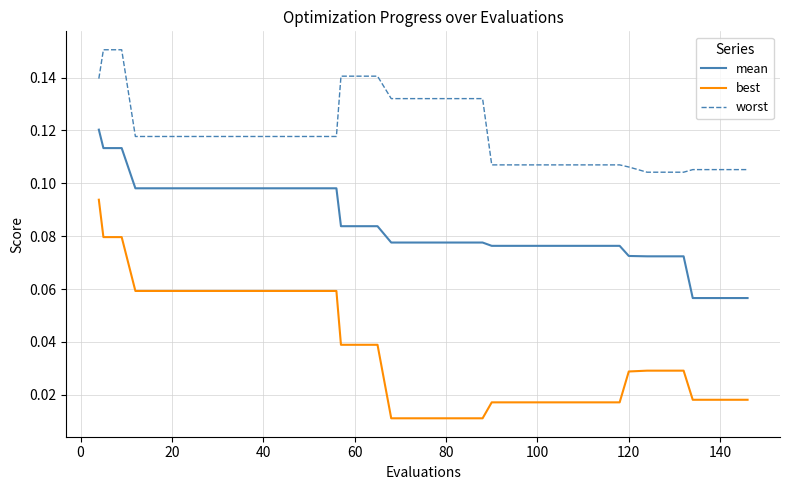

Does the chart have visible grid lines?

Yes